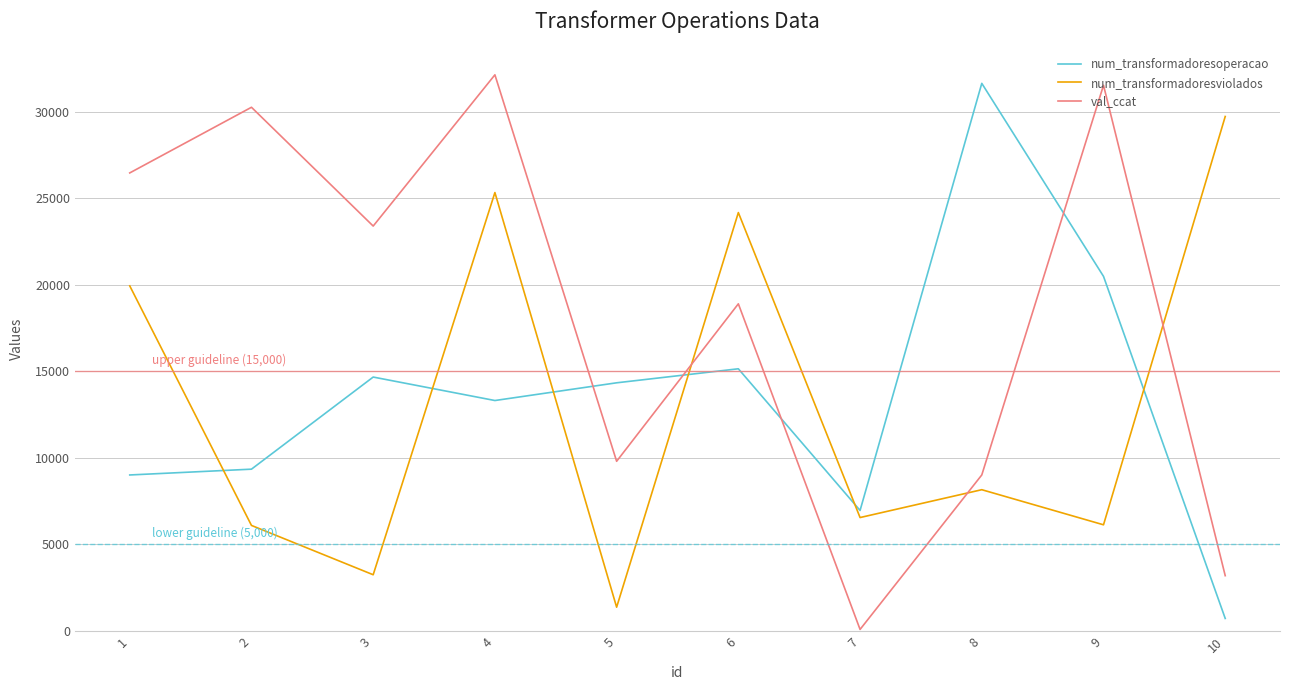

The value of num_transformadoresviolados at 5 is 1371.0. True or false?

True